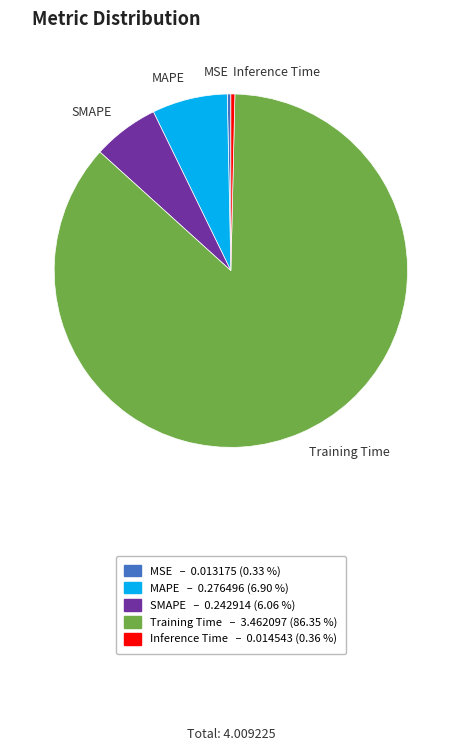

Which category has the biggest portion of the pie?

Training Time